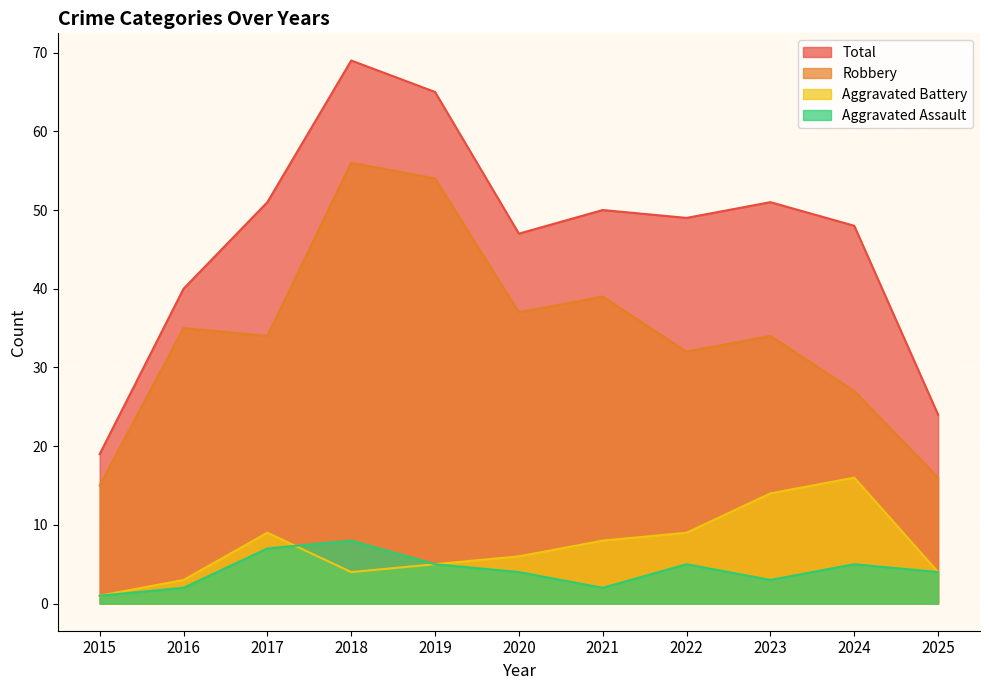

What is the value of the Aggravated Assault point at the 10th from the left?

5